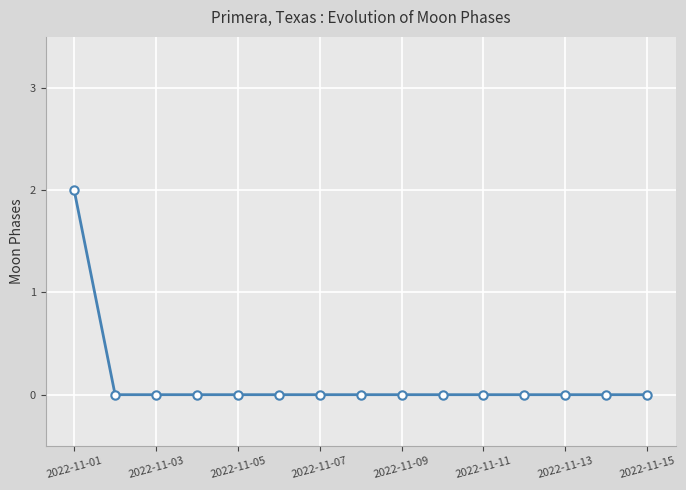

How many data points does each series have?

15